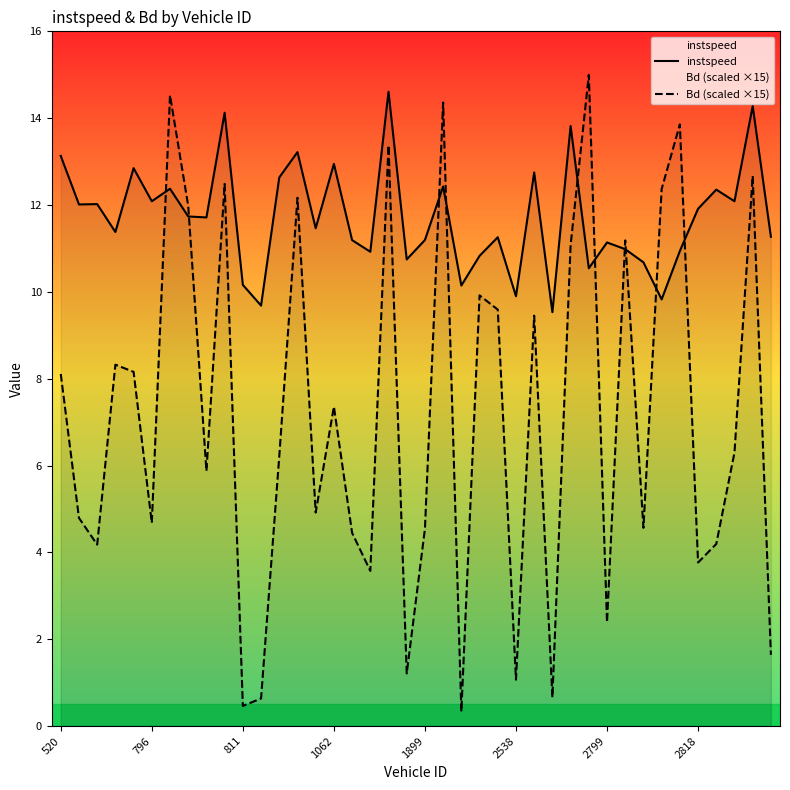

Reading left to right, list all the values displayed in this chart.

instspeed: 13.1	12.0	12.0	11.4	12.8	12.1	12.4	11.7	11.7	14.1	10.2	9.7	12.6	13.2	11.5	12.9	11.2	10.9	14.6	10.7	11.2	12.4	10.1	10.8	11.3	9.9	12.7	9.5	13.8	10.5	11.1	11.0	10.7	9.8	10.9	11.9	12.4	12.1	14.3	11.3
Bd (scaled ×15): 8.1	4.8	4.2	8.3	8.2	4.7	14.5	12.0	5.9	12.5	0.5	0.6	6.2	12.2	4.9	7.4	4.5	3.6	13.4	1.2	4.5	14.4	0.3	9.9	9.6	1.1	9.5	0.7	11.1	15.0	2.4	11.2	4.6	12.4	13.9	3.8	4.2	6.3	12.7	1.6